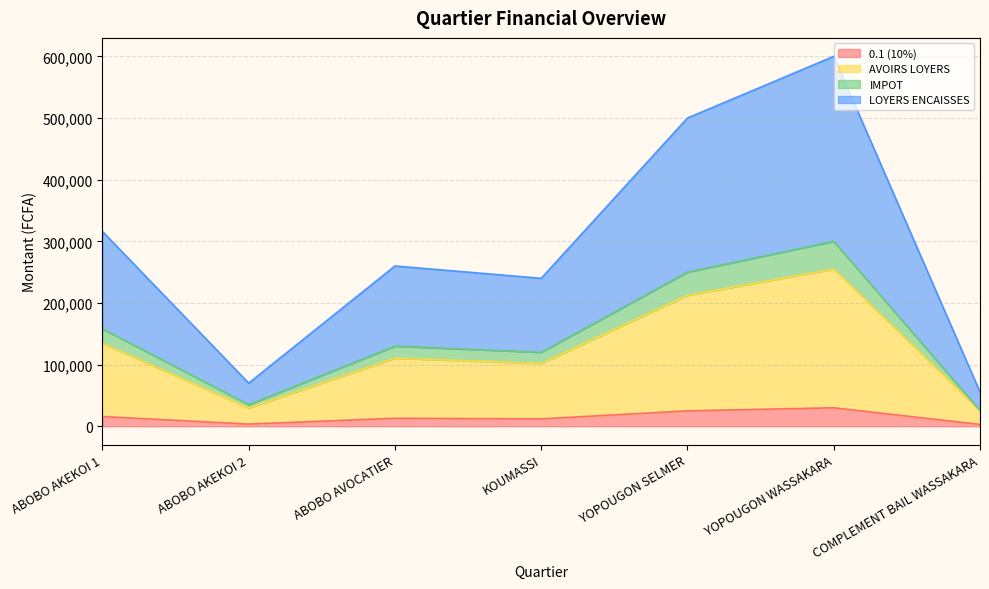

The 0.1 (10%) series shows 30000 at YOPOUGON WASSAKARA. True or false?

True